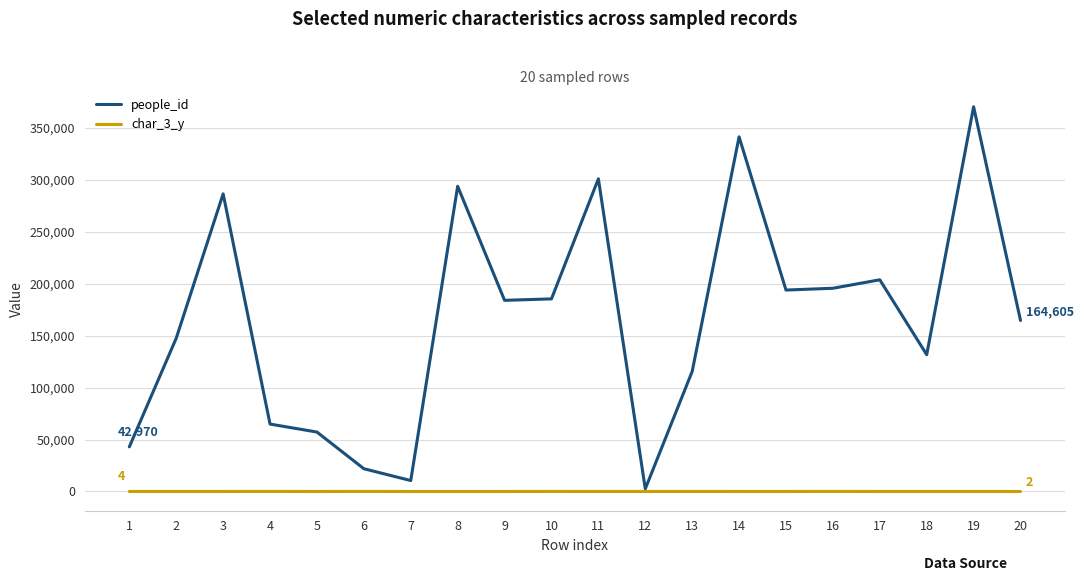

At 14, list the series in order from smallest to largest.

char_3_y, people_id